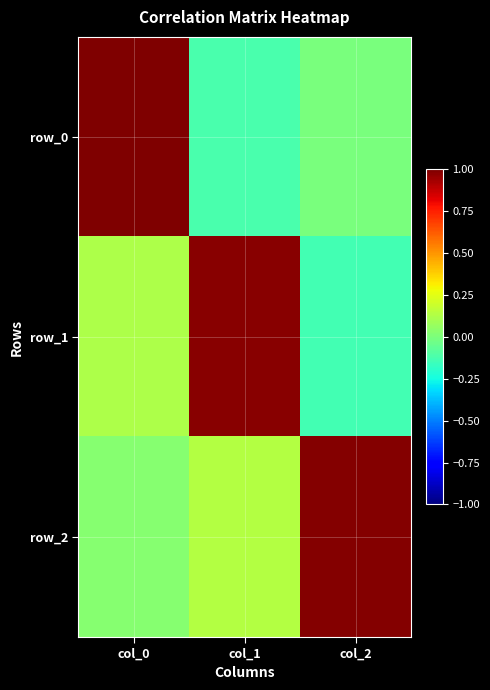

List the series in order of their overall mean, highest first.

row_2, row_1, row_0